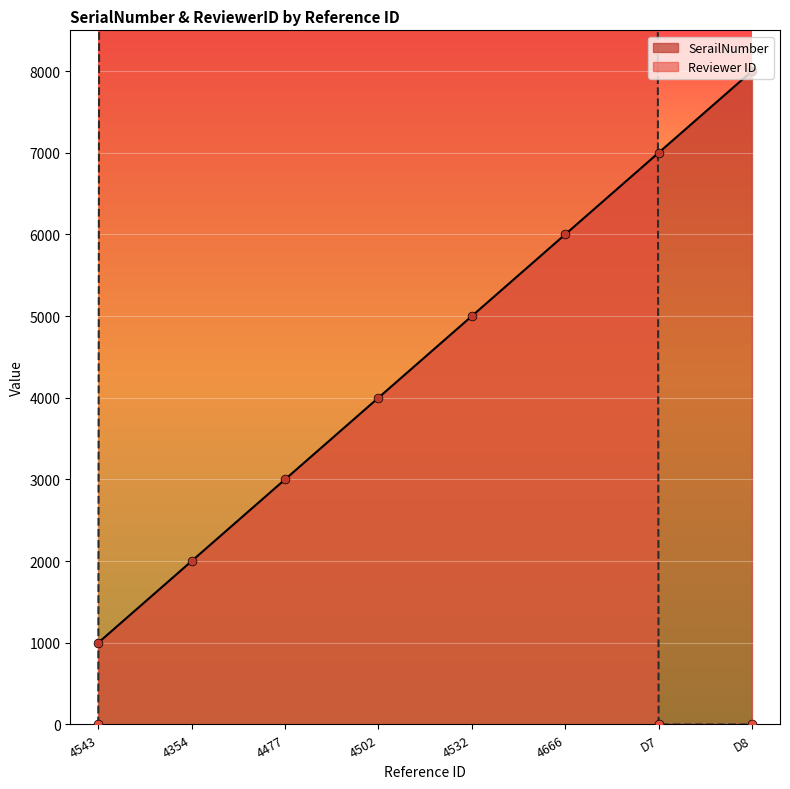

Is the value of SerailNumber at D7 greater than the value of Reviewer ID at 4502?

No